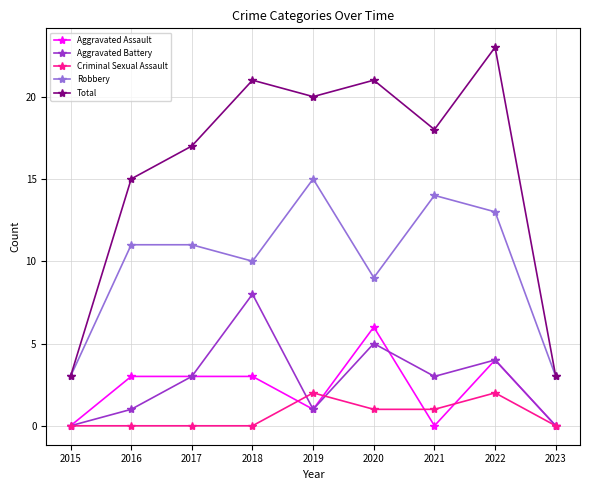

At which category is the sum across all series the highest?

2022